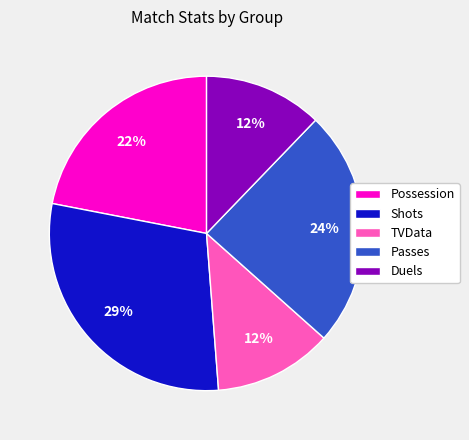

To the nearest percent, what is the difference between the TVData and Shots slice percentages?

17%